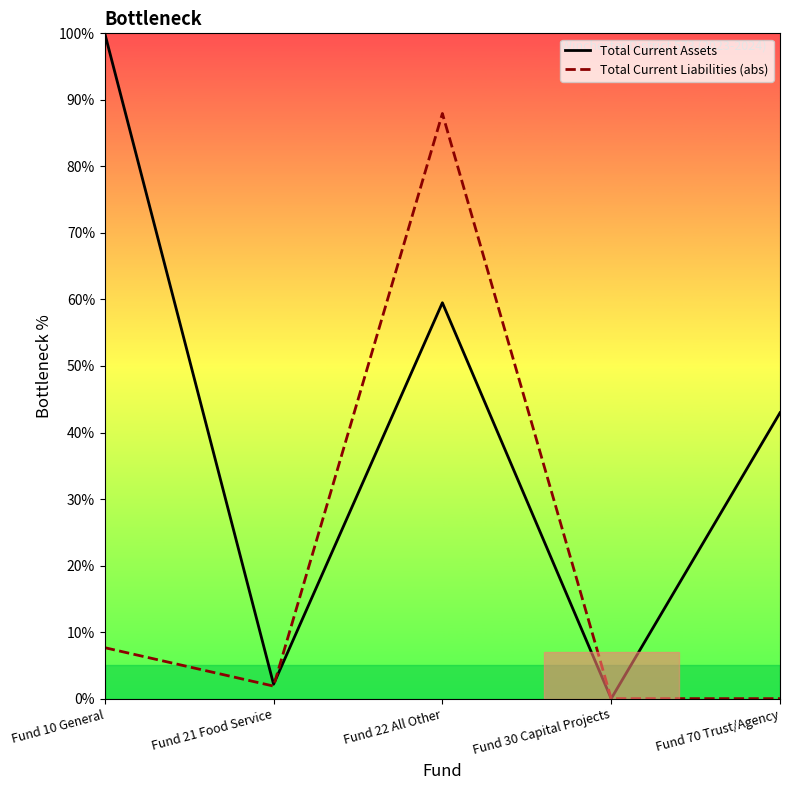

How many values in the Total Current Assets series are below 42?

2